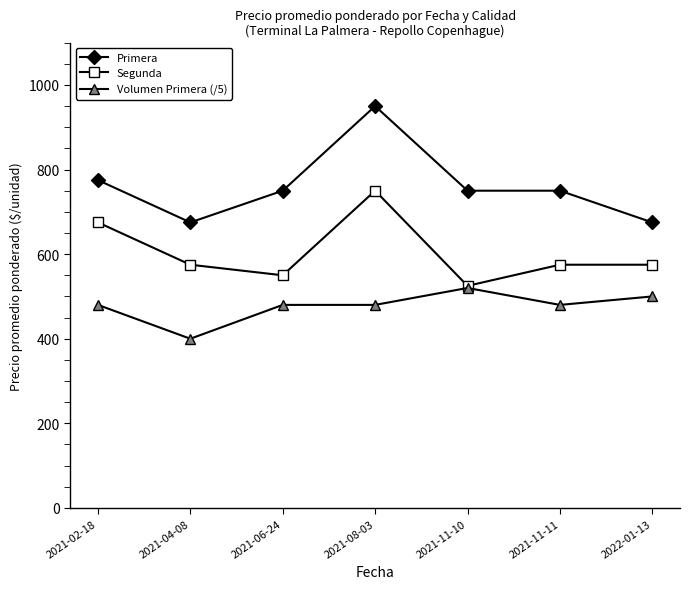

Which label corresponds to the largest value in the chart?

2021-08-03